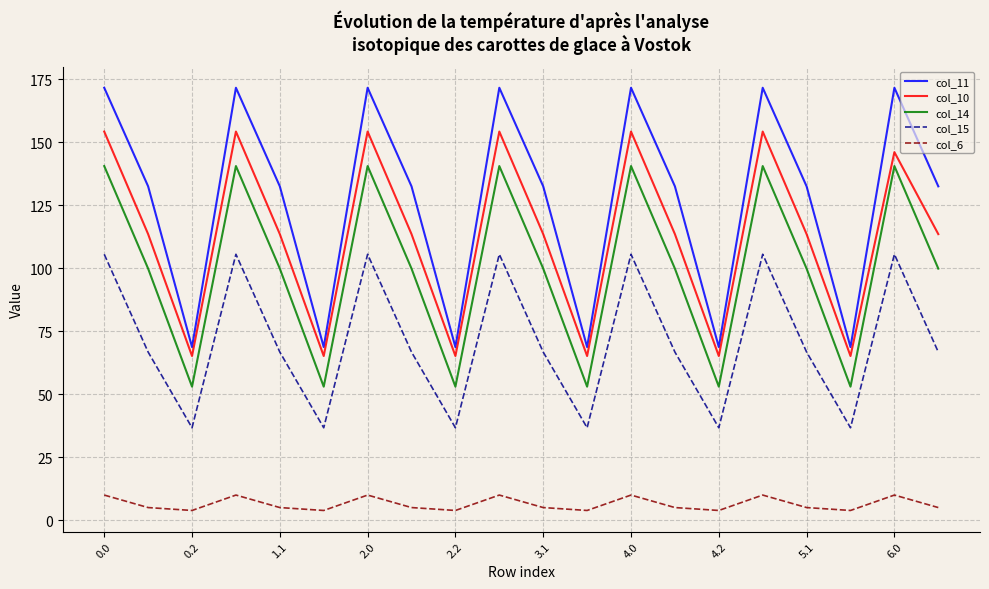

What is the difference between the maximum and second lowest values in the col_15 series?

68.8